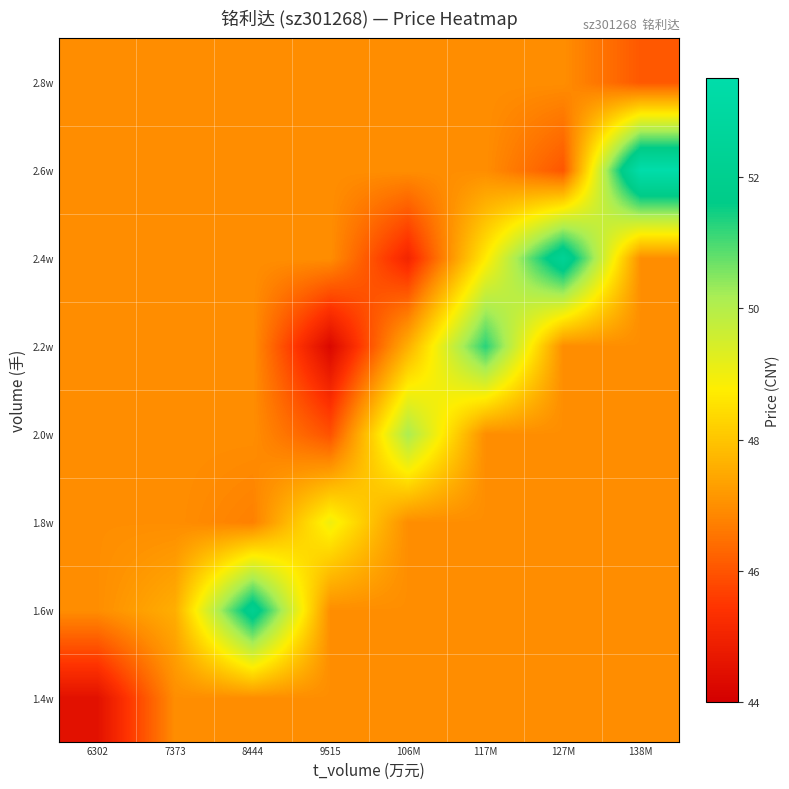

At 6302, list the series in order from largest to smallest.

1.6w, 1.8w, 2.0w, 2.2w, 2.4w, 2.6w, 2.8w, 1.4w